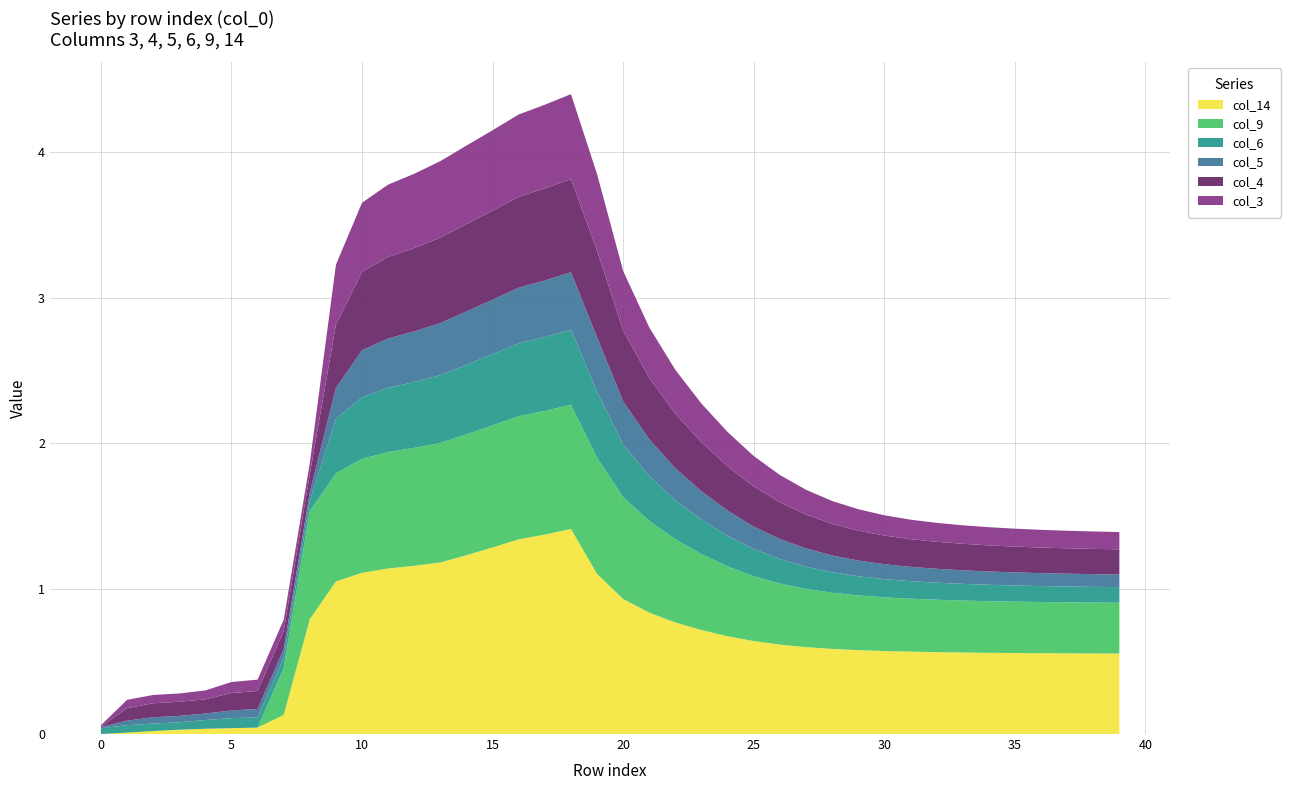

Reading left to right, list all the values displayed in this chart.

col_3: 0=0.0	1=0.1	2=0.1	3=0.1	4=0.1	5=0.1	6=0.1	7=0.1	8=0.1	9=0.4	10=0.5	11=0.5	12=0.5	13=0.5	14=0.5	15=0.6	16=0.6	17=0.6	18=0.6	19=0.5	20=0.4	21=0.3	22=0.3	23=0.3	24=0.2	25=0.2	26=0.2	27=0.2	28=0.2	29=0.1	30=0.1	31=0.1	32=0.1	33=0.1	34=0.1	35=0.1	36=0.1	37=0.1	38=0.1	39=0.1
col_4: 0=0.0	1=0.1	2=0.1	3=0.1	4=0.1	5=0.1	6=0.1	7=0.1	8=0.1	9=0.4	10=0.5	11=0.6	12=0.6	13=0.6	14=0.6	15=0.6	16=0.6	17=0.6	18=0.6	19=0.6	20=0.5	21=0.4	22=0.4	23=0.3	24=0.3	25=0.3	26=0.3	27=0.2	28=0.2	29=0.2	30=0.2	31=0.2	32=0.2	33=0.2	34=0.2	35=0.2	36=0.2	37=0.2	38=0.2	39=0.2
col_5: 0=0.0	1=0.0	2=0.0	3=0.0	4=0.0	5=0.1	6=0.1	7=0.1	8=0.1	9=0.2	10=0.3	11=0.3	12=0.3	13=0.4	14=0.4	15=0.4	16=0.4	17=0.4	18=0.4	19=0.4	20=0.3	21=0.3	22=0.2	23=0.2	24=0.2	25=0.2	26=0.1	27=0.1	28=0.1	29=0.1	30=0.1	31=0.1	32=0.1	33=0.1	34=0.1	35=0.1	36=0.1	37=0.1	38=0.1	39=0.1
col_6: 0=0.0	1=0.1	2=0.1	3=0.1	4=0.1	5=0.1	6=0.1	7=0.1	8=0.1	9=0.4	10=0.4	11=0.4	12=0.5	13=0.5	14=0.5	15=0.5	16=0.5	17=0.5	18=0.5	19=0.5	20=0.4	21=0.3	22=0.3	23=0.2	24=0.2	25=0.2	26=0.2	27=0.2	28=0.1	29=0.1	30=0.1	31=0.1	32=0.1	33=0.1	34=0.1	35=0.1	36=0.1	37=0.1	38=0.1	39=0.1
col_9: 0=0.0	1=0.0	2=0.0	3=0.0	4=0.0	5=0.0	6=0.0	7=0.3	8=0.7	9=0.7	10=0.8	11=0.8	12=0.8	13=0.8	14=0.8	15=0.8	16=0.8	17=0.9	18=0.9	19=0.8	20=0.7	21=0.6	22=0.6	23=0.5	24=0.5	25=0.4	26=0.4	27=0.4	28=0.4	29=0.4	30=0.4	31=0.4	32=0.4	33=0.4	34=0.4	35=0.4	36=0.4	37=0.4	38=0.4	39=0.3
col_14: 0=0.0	1=0.0	2=0.0	3=0.0	4=0.0	5=0.0	6=0.0	7=0.1	8=0.8	9=1.0	10=1.1	11=1.1	12=1.2	13=1.2	14=1.2	15=1.3	16=1.3	17=1.4	18=1.4	19=1.1	20=0.9	21=0.8	22=0.8	23=0.7	24=0.7	25=0.6	26=0.6	27=0.6	28=0.6	29=0.6	30=0.6	31=0.6	32=0.6	33=0.6	34=0.6	35=0.6	36=0.6	37=0.6	38=0.6	39=0.6